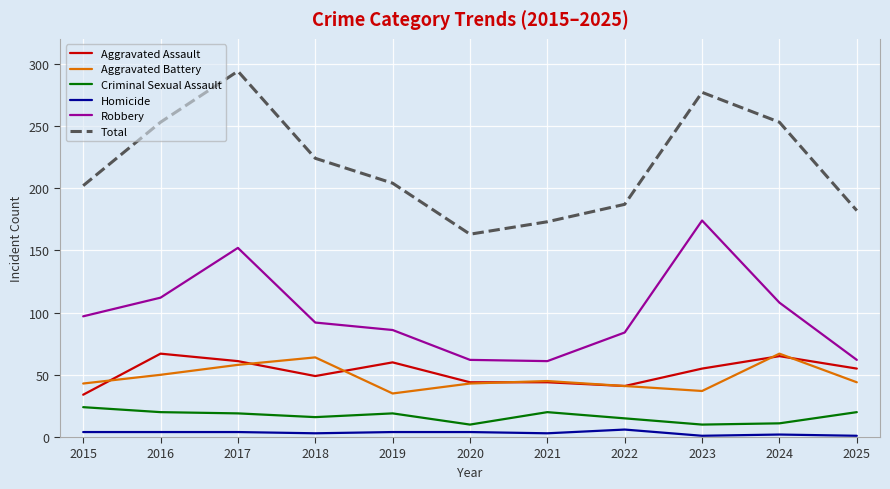

True or false: Homicide and Aggravated Assault intersect in this chart.

False